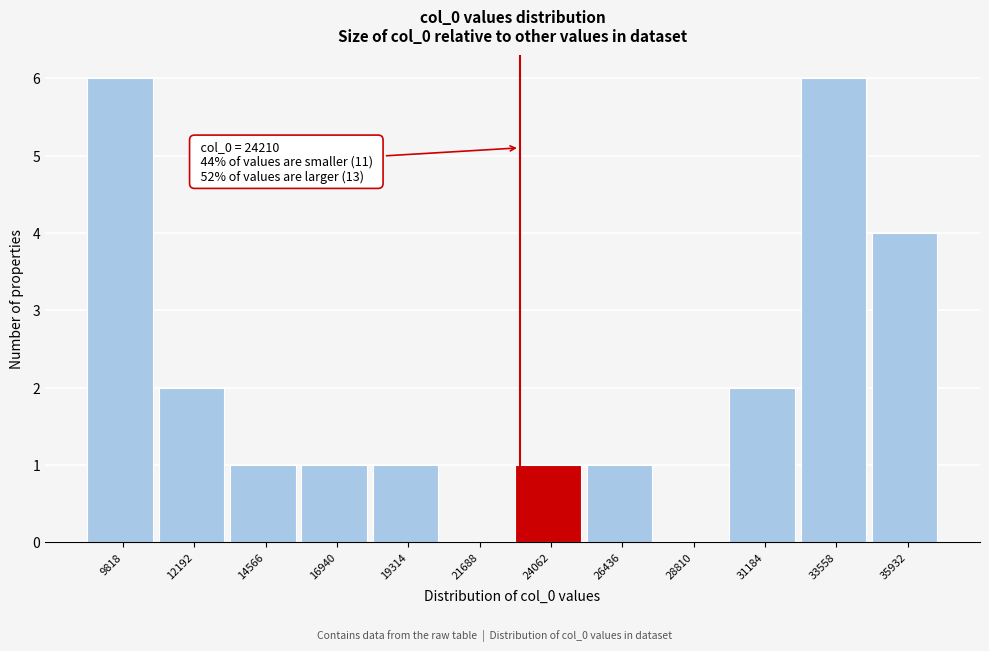

Reading left to right, extract all data points from this chart.

9818=6	12192=2	14566=1	16940=1	19314=1	21688=0	24062=1	26436=1	28810=0	31184=2	33558=6	35932=4